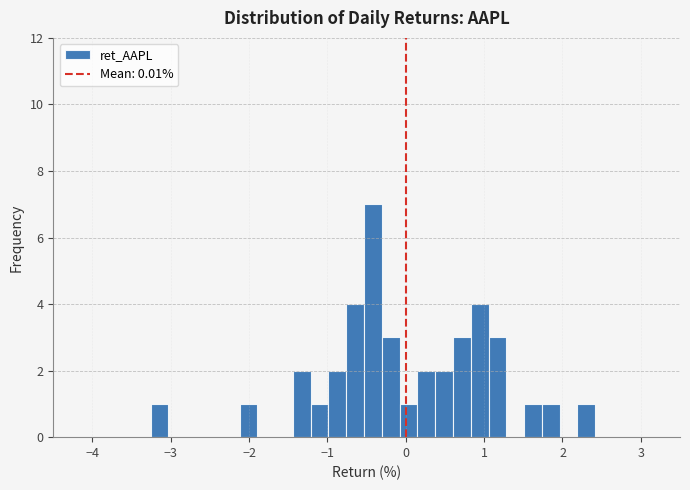

Around what value on the x-axis is the tallest bar? Give the approximate position of its centre, as read against the axis.

-0.4